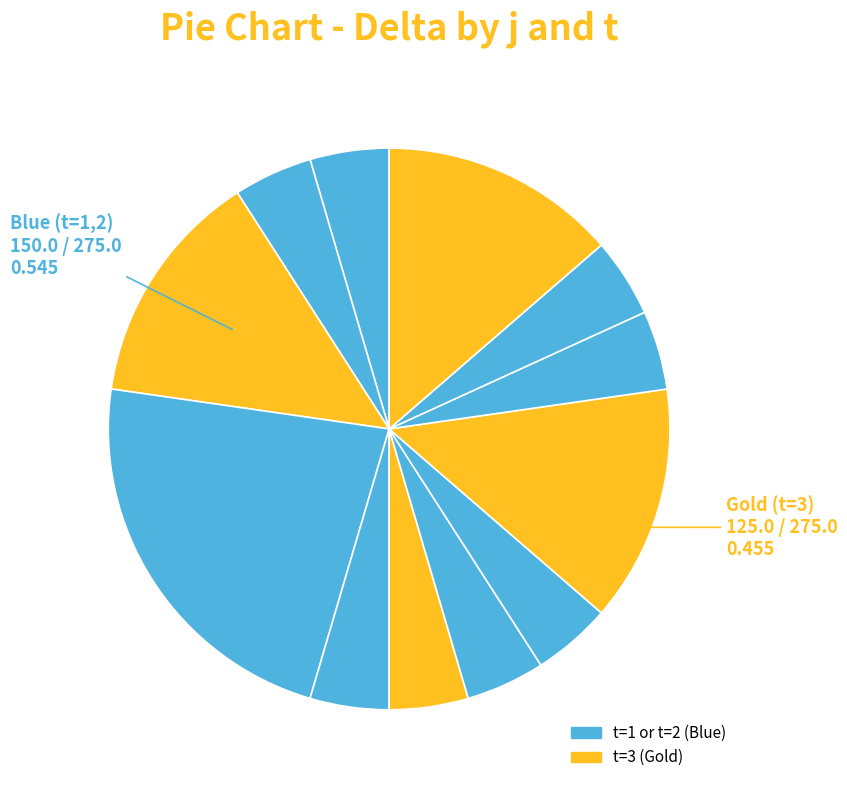

How many slices are in this pie chart?

12